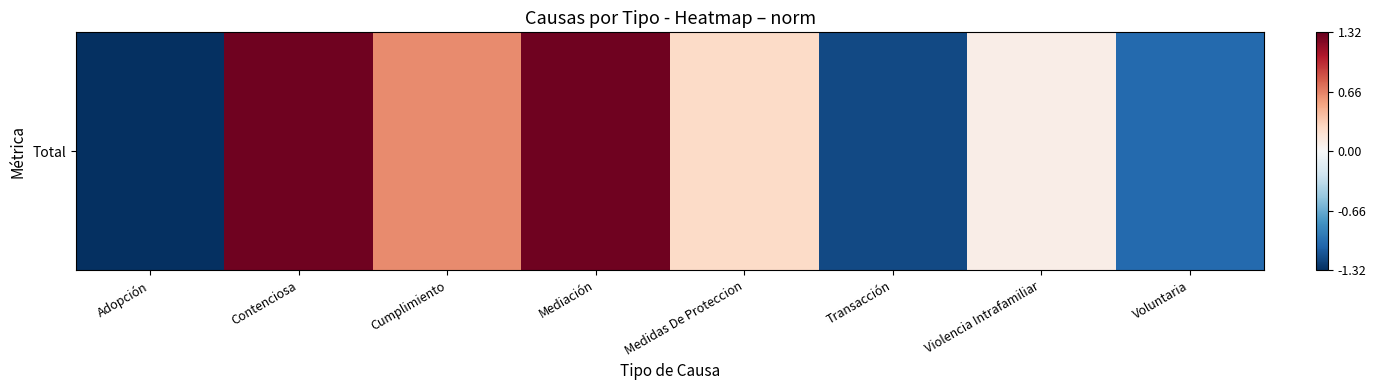

Rank the categories by value from lowest to highest.

Adopción, Transacción, Voluntaria, Violencia Intrafamiliar, Medidas De Proteccion, Cumplimiento, Contenciosa, Mediación